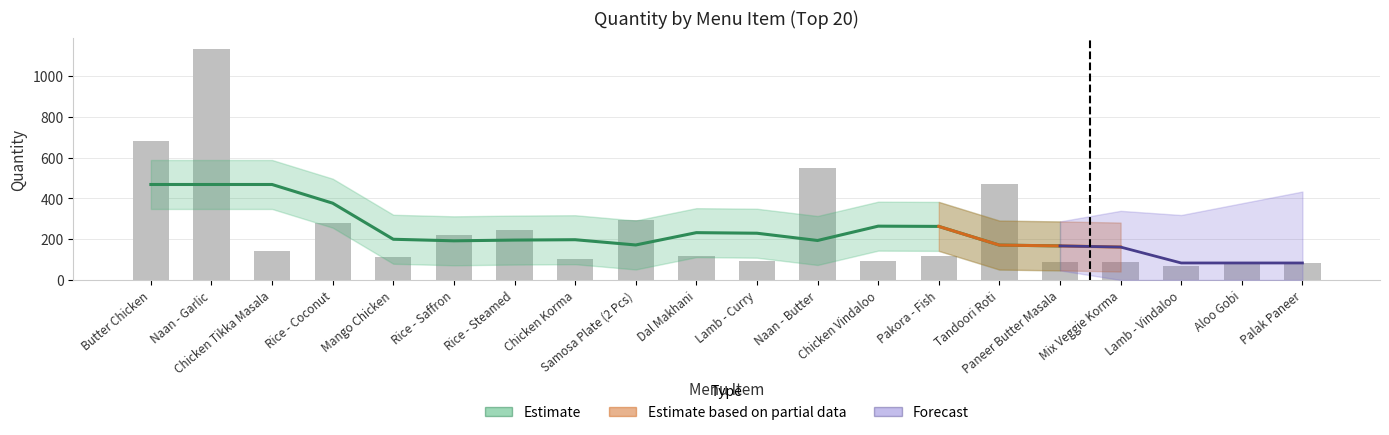

Reading left to right, what are all the values shown in this chart?

679	1130	143	277	111	221	246	105	295	120	92	548	91	117	471	86	90	71	89	81